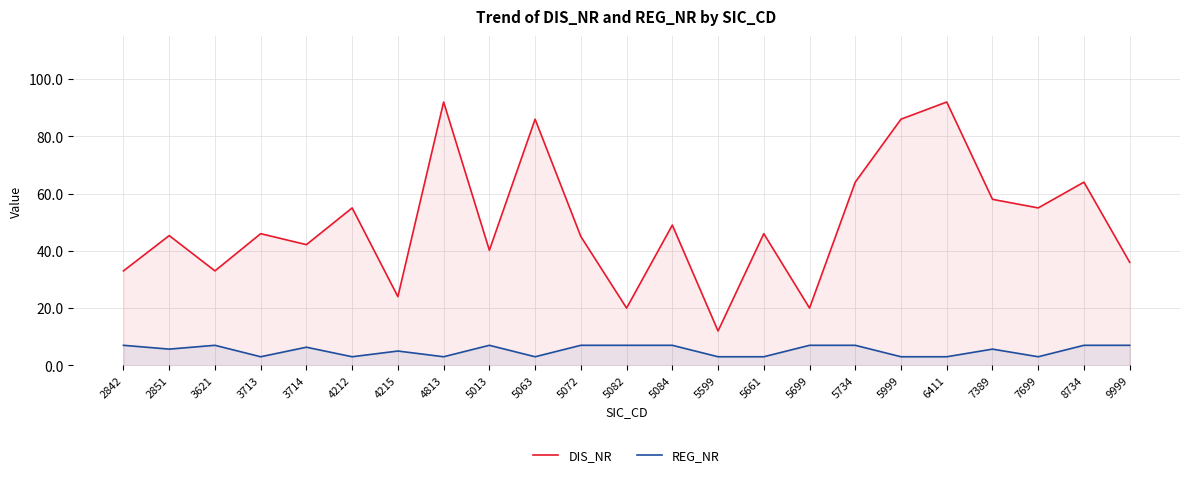

Reading left to right, extract all data points from this chart.

DIS_NR: 33.0	45.3	33.0	46.0	42.2	55.0	24.0	92.0	40.2	86.0	45.0	20.0	49.0	12.0	46.0	20.0	64.0	86.0	92.0	58.0	55.0	64.0	36.0
REG_NR: 7.0	5.7	7.0	3.0	6.3	3.0	5.0	3.0	7.0	3.0	7.0	7.0	7.0	3.0	3.0	7.0	7.0	3.0	3.0	5.7	3.0	7.0	7.0